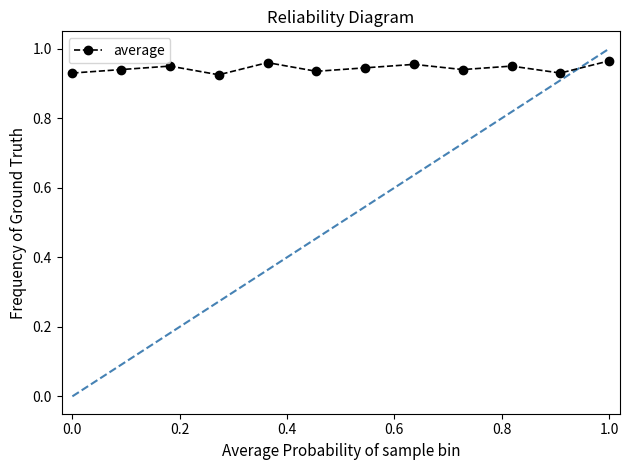

Is this an area chart (filled region under the line)?

No